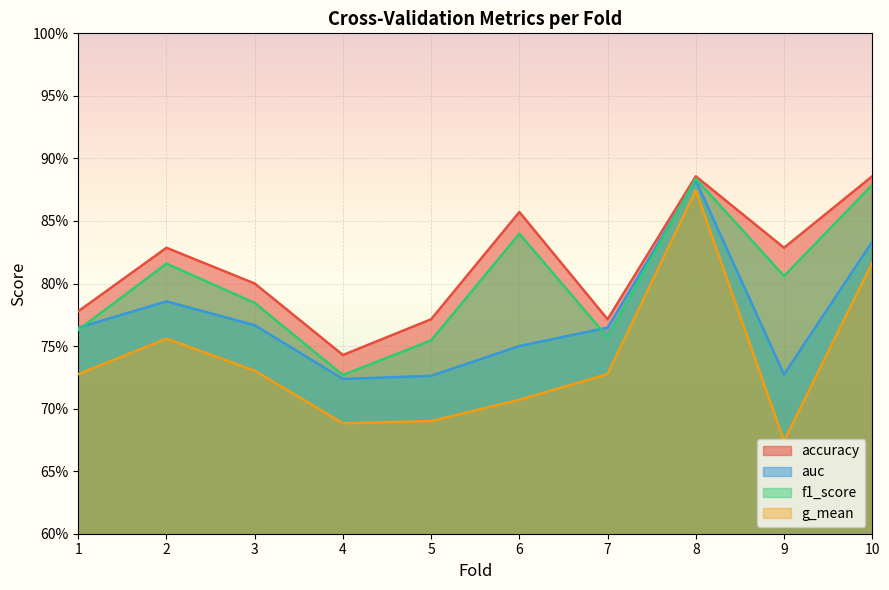

Which series has the widest spread of values?

g_mean